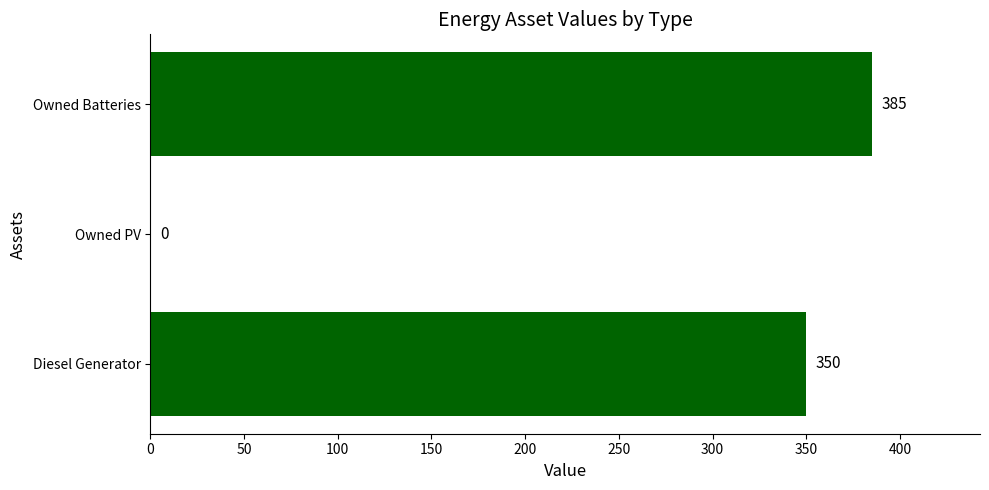

What is the sum of the values at Owned PV and Diesel Generator?

350